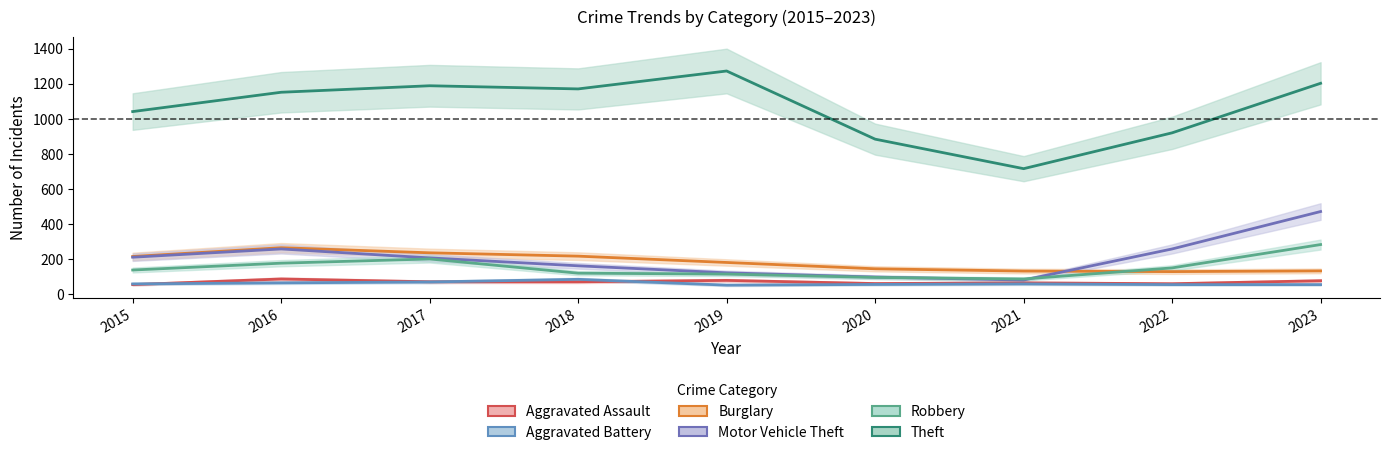

Which category has the highest value in the Aggravated Assault series?

2016